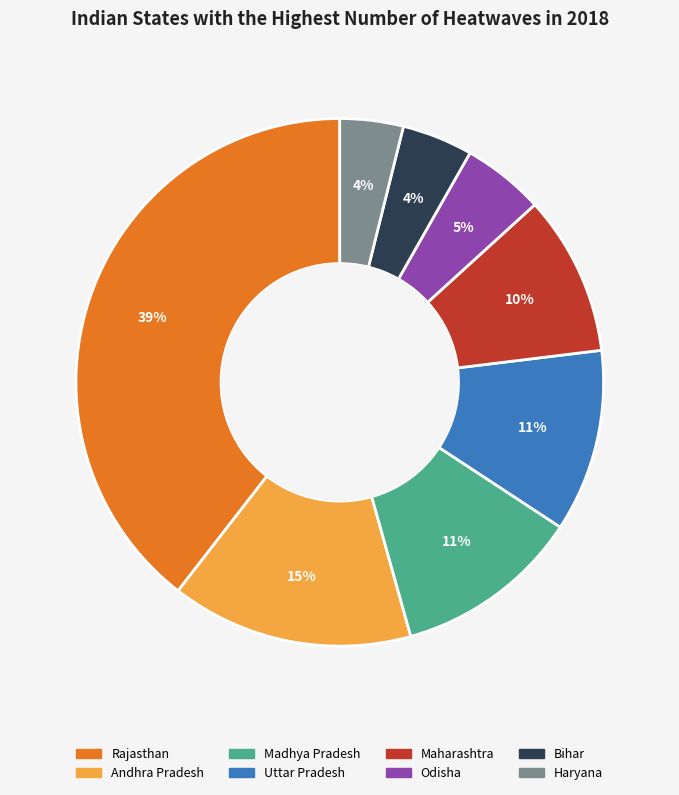

Approximately how many times larger is the value at Uttar Pradesh compared to Maharashtra?

1.1